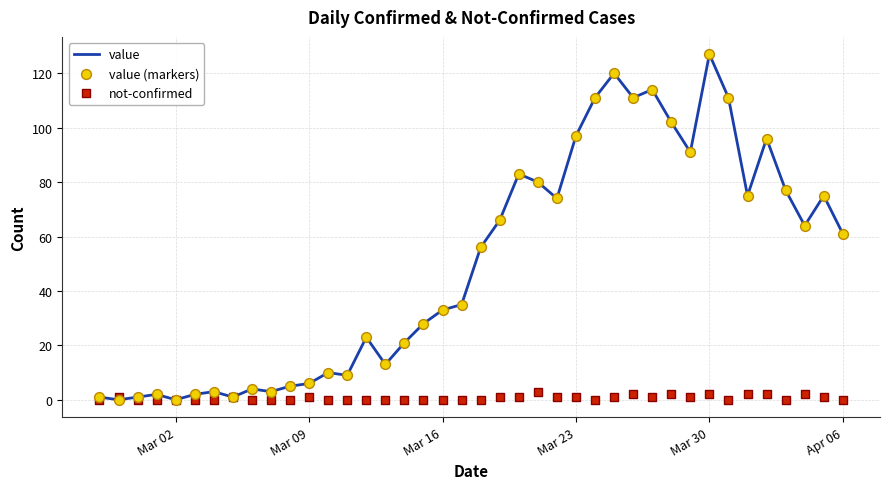

Which series has the largest total across all categories?

value